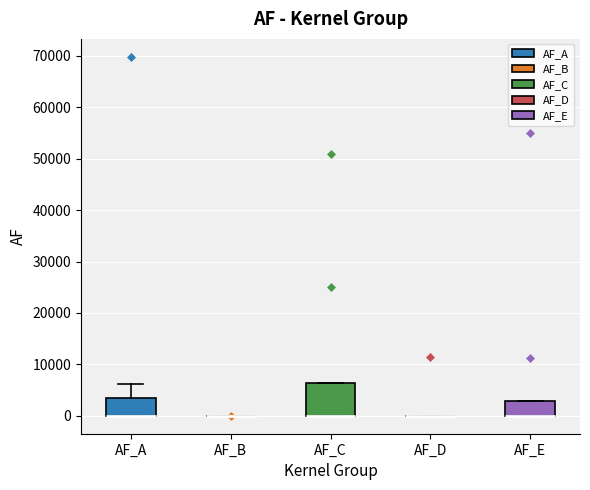

Where is the upper edge of the box for AF_C on the y-axis? The values are not printed on the chart, so give them approximately, as read against the axis.

6000